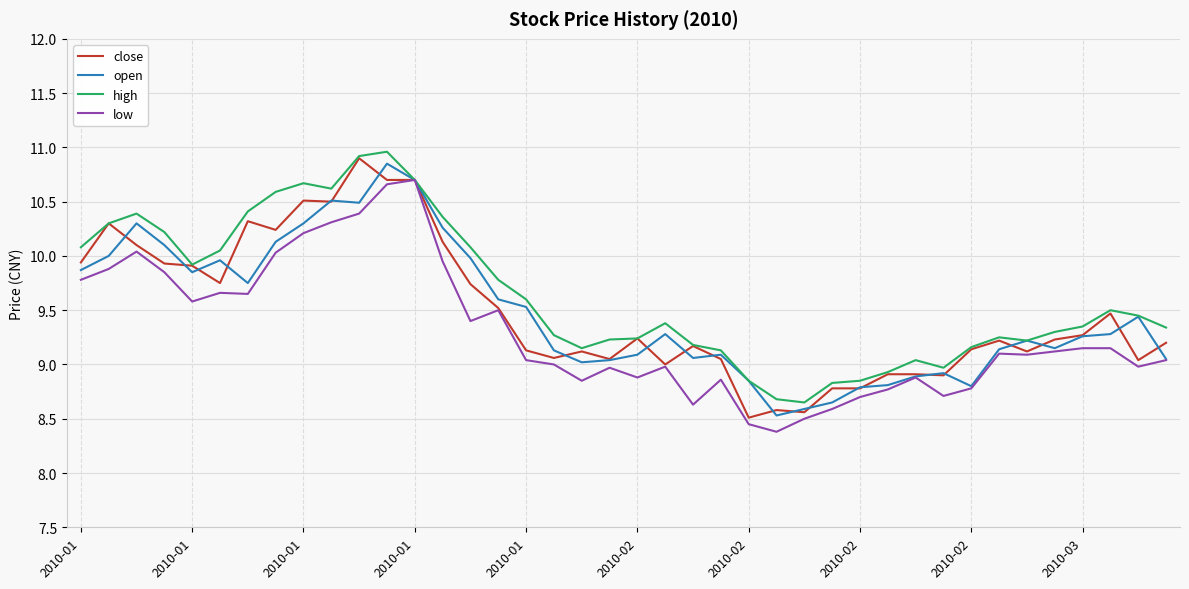

True or false: high has more than 1 interior local peaks.

True